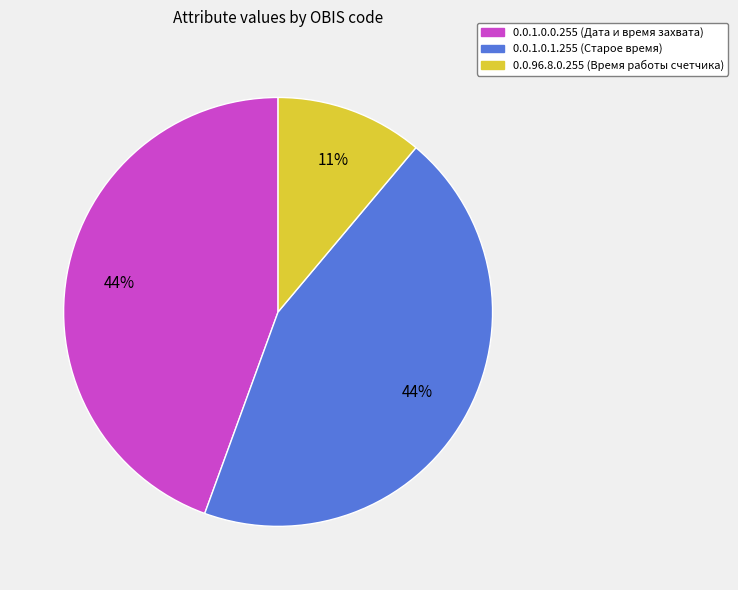

The 0.0.1.0.1.255 (Старое время) slice represents 30% of the pie. True or false?

False